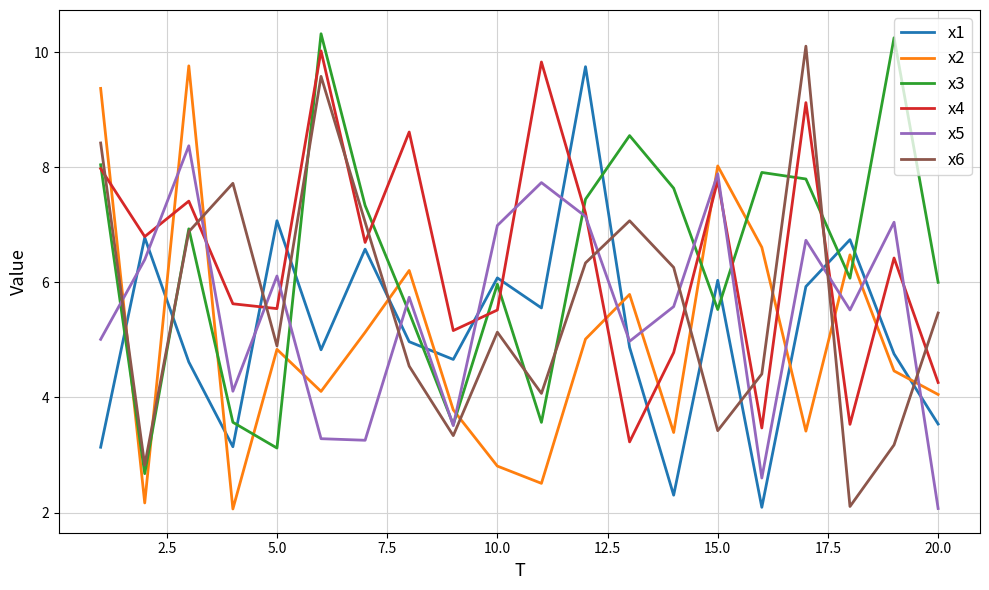

What is the maximum value shown in the chart?

10.3